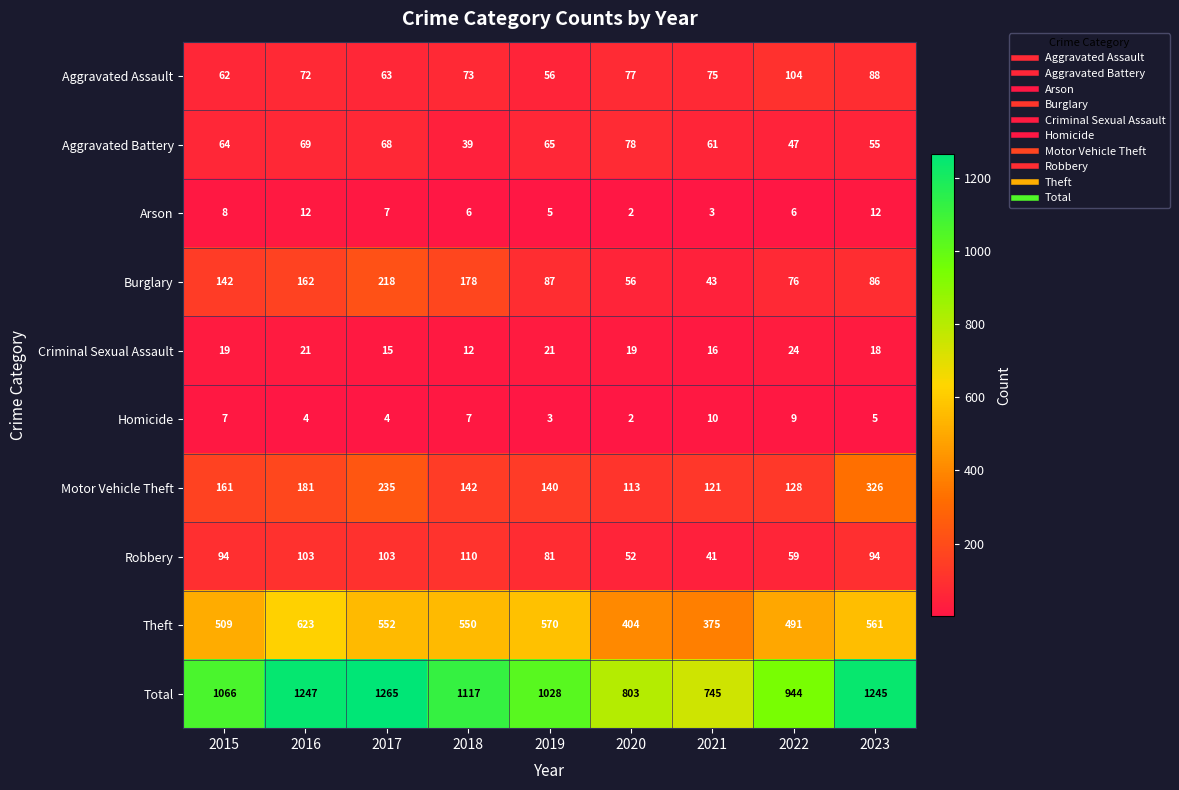

At how many categories does at least one series exceed 222?

9